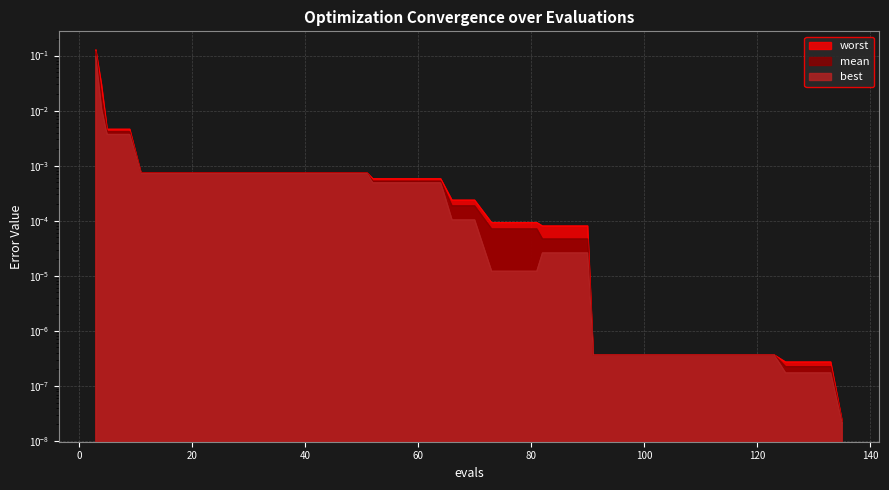

Reading left to right, what are all the values shown in this chart?

mean: 3=0.1	4=0.0	5=0.0	9=0.0	11=0.0	15=0.0	19=0.0	23=0.0	27=0.0	31=0.0	35=0.0	39=0.0	43=0.0	47=0.0	51=0.0	52=0.0	56=0.0	60=0.0	64=0.0	66=0.0	70=0.0	73=0.0	77=0.0	81=0.0	82=0.0	86=0.0	90=0.0	91=0.0	95=0.0	99=0.0	103=0.0	107=0.0	111=0.0	115=0.0	119=0.0	123=0.0	125=0.0	129=0.0	133=0.0	135=0.0
best: 3=0.1	4=0.0	5=0.0	9=0.0	11=0.0	15=0.0	19=0.0	23=0.0	27=0.0	31=0.0	35=0.0	39=0.0	43=0.0	47=0.0	51=0.0	52=0.0	56=0.0	60=0.0	64=0.0	66=0.0	70=0.0	73=0.0	77=0.0	81=0.0	82=0.0	86=0.0	90=0.0	91=0.0	95=0.0	99=0.0	103=0.0	107=0.0	111=0.0	115=0.0	119=0.0	123=0.0	125=0.0	129=0.0	133=0.0	135=0.0
worst: 3=0.1	4=0.0	5=0.0	9=0.0	11=0.0	15=0.0	19=0.0	23=0.0	27=0.0	31=0.0	35=0.0	39=0.0	43=0.0	47=0.0	51=0.0	52=0.0	56=0.0	60=0.0	64=0.0	66=0.0	70=0.0	73=0.0	77=0.0	81=0.0	82=0.0	86=0.0	90=0.0	91=0.0	95=0.0	99=0.0	103=0.0	107=0.0	111=0.0	115=0.0	119=0.0	123=0.0	125=0.0	129=0.0	133=0.0	135=0.0